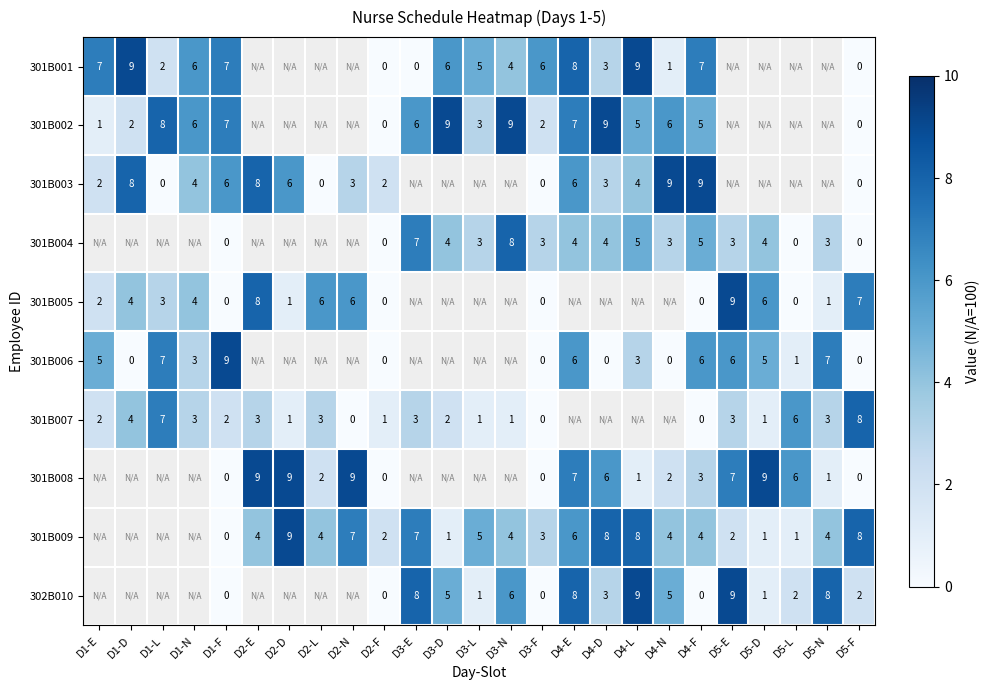

True or false: 301B008 has a value of 2 at D4-N.

True